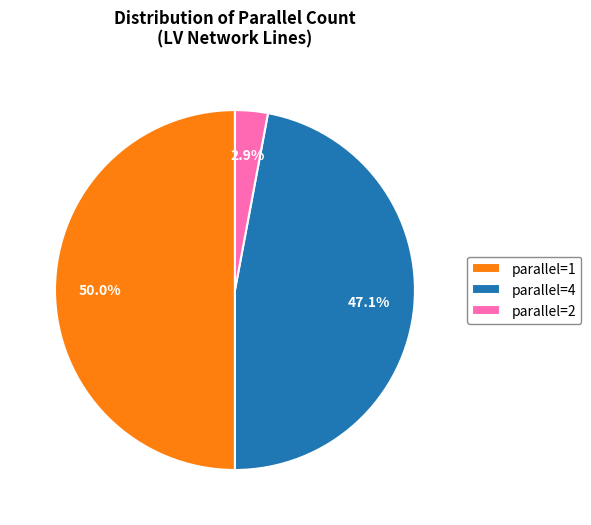

Rank the categories by value from lowest to highest.

parallel=2, parallel=4, parallel=1